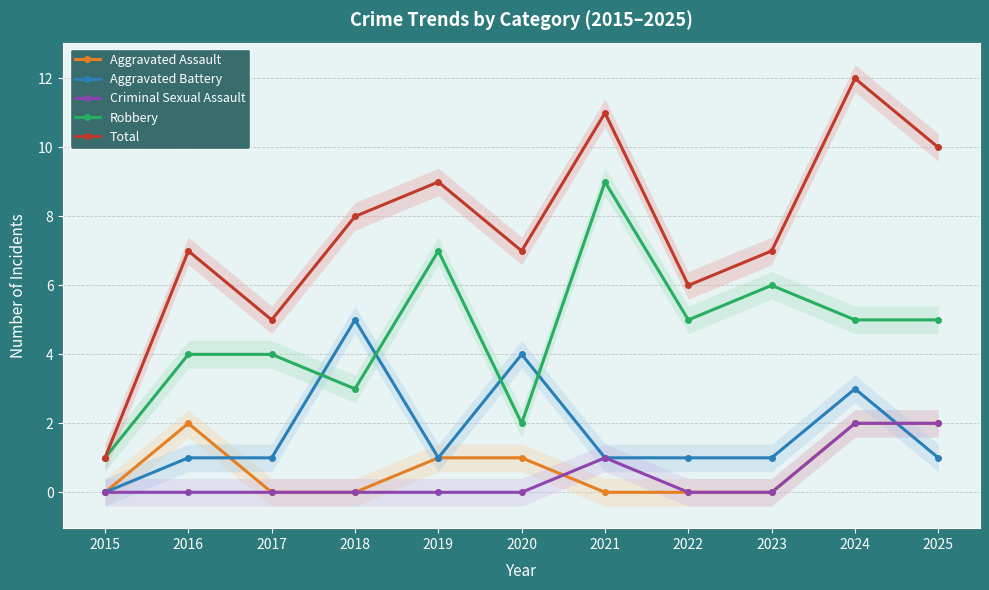

What is the value of the Aggravated Battery point at the 4th from the left?

5